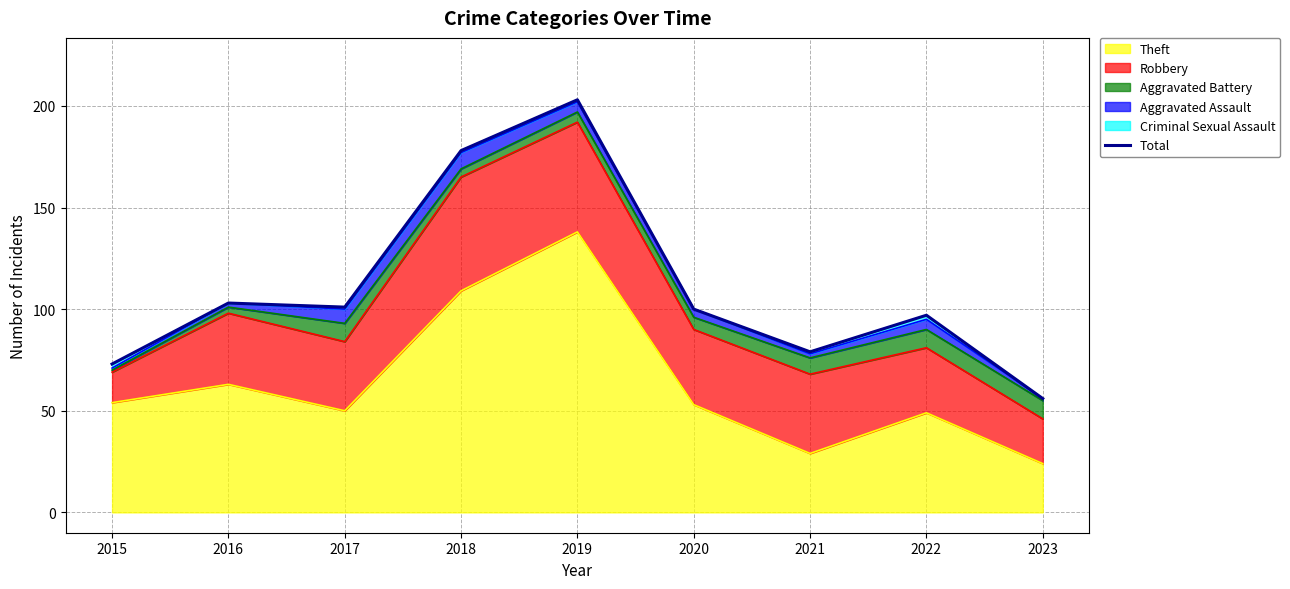

What is the minimum value for Theft?

24